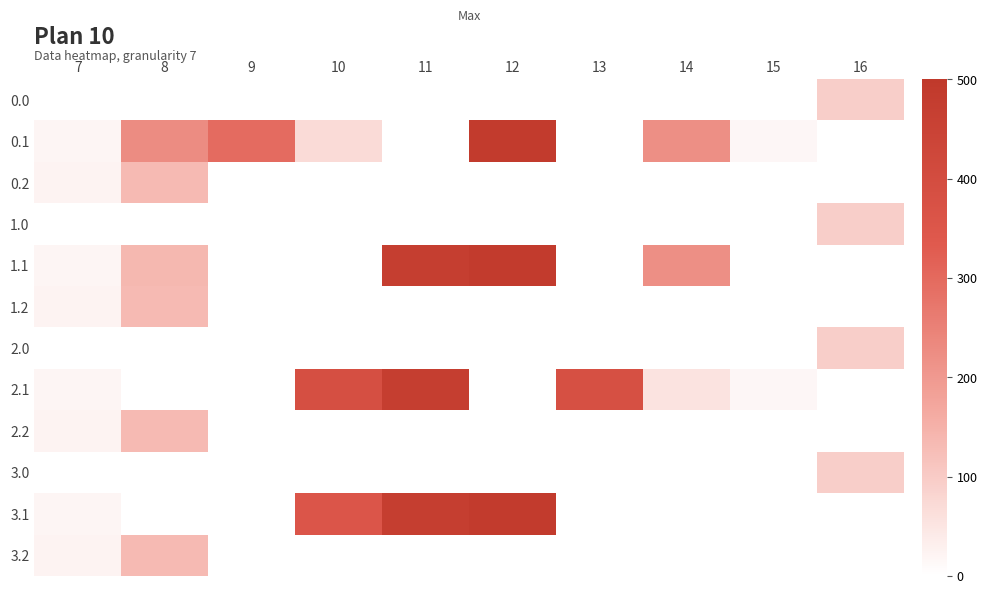

Rank the series at 12 from highest to lowest value.

0.1, 1.1, 3.1, 0.0, 0.2, 1.0, 1.2, 2.0, 2.1, 2.2, 3.0, 3.2